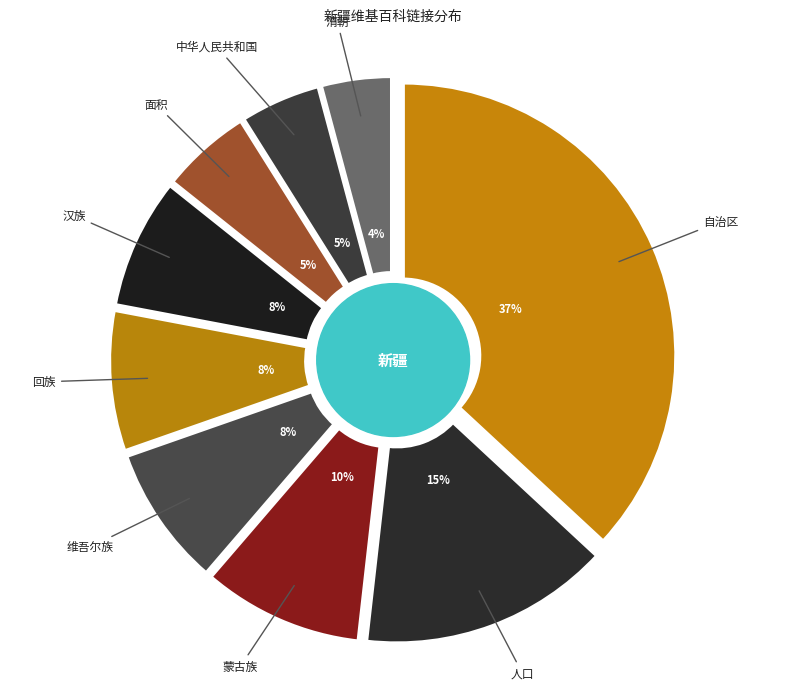

To the nearest percent, what is the difference between the largest and smallest slice percentages?

33%